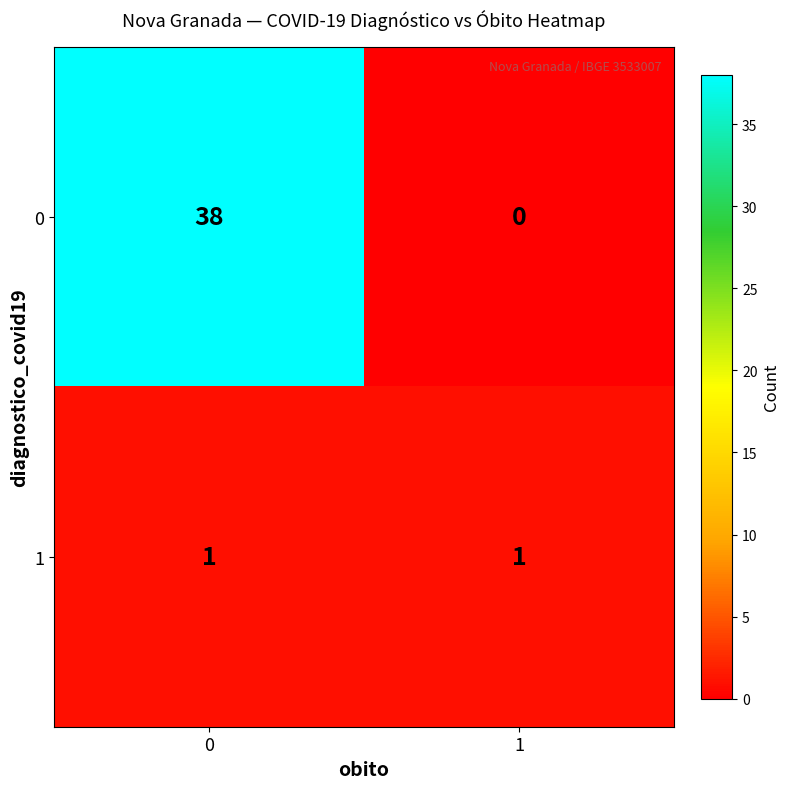

Reading left to right, list all the values displayed in this chart.

0: 0=38	1=0
1: 0=1	1=1